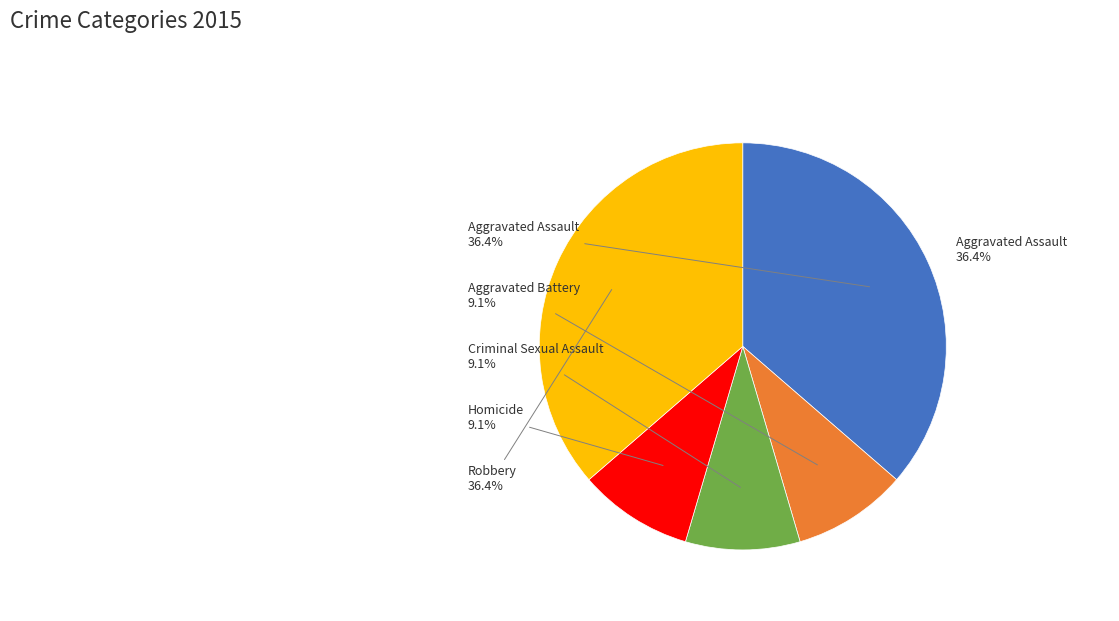

How many segments does this pie chart have?

5